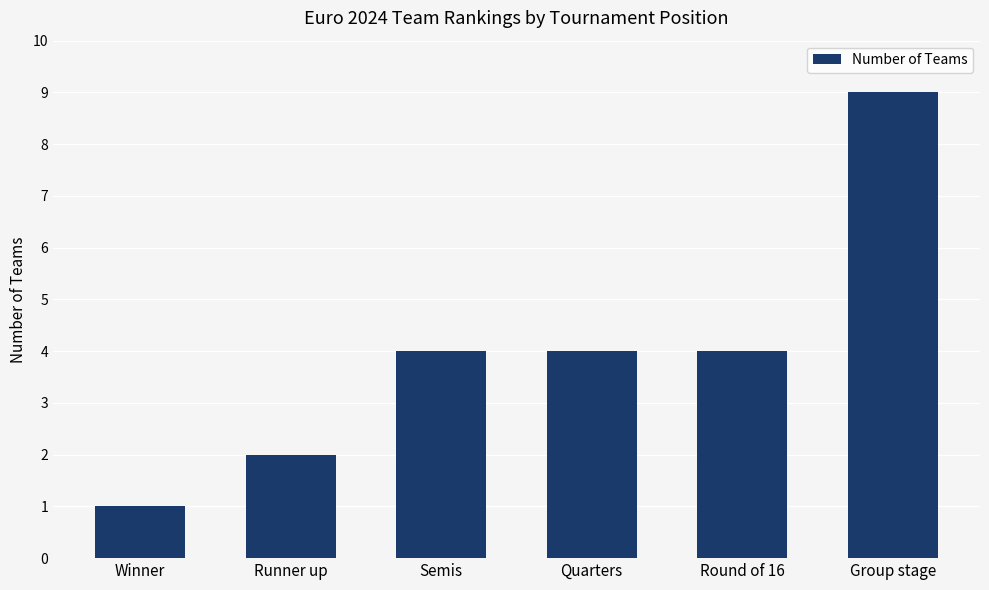

Reading left to right, extract all data points from this chart.

1	2	4	4	4	9